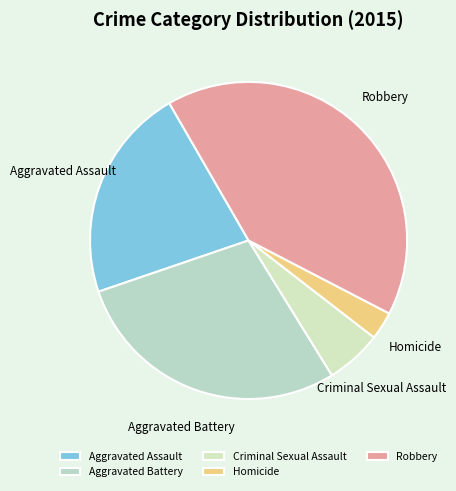

Rank the categories by value from highest to lowest.

Robbery, Aggravated Battery, Aggravated Assault, Criminal Sexual Assault, Homicide